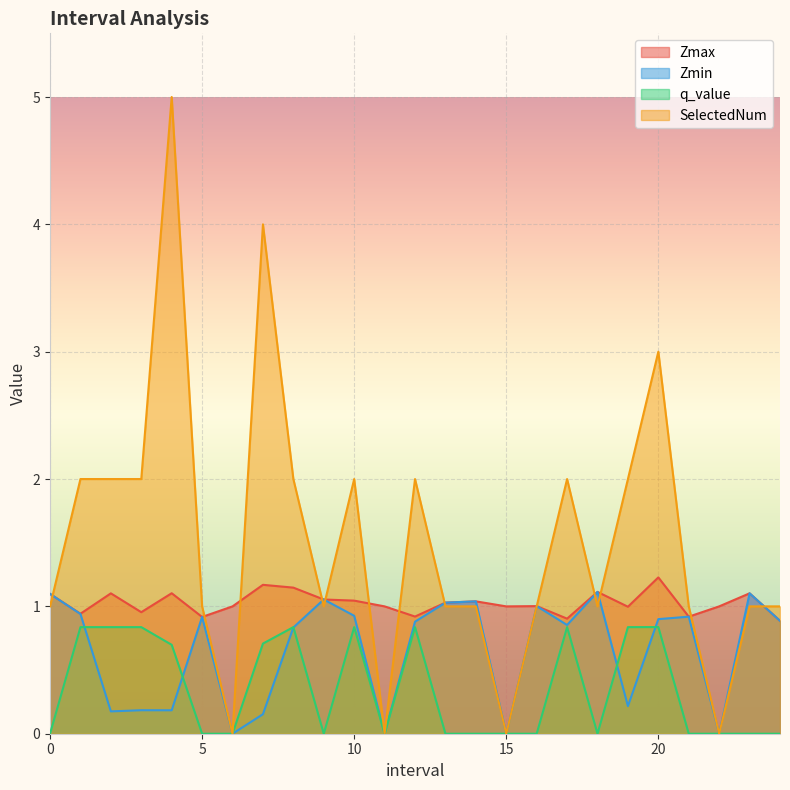

Between which two adjacent categories do SelectedNum and Zmin first intersect?

0.0 and 1.0